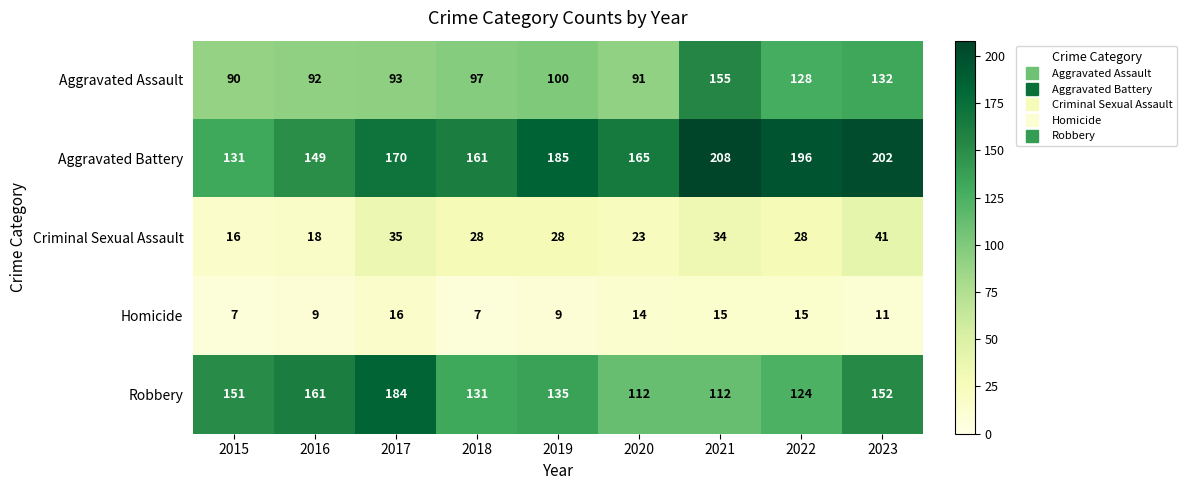

Which series has the largest total across all categories?

Aggravated Battery